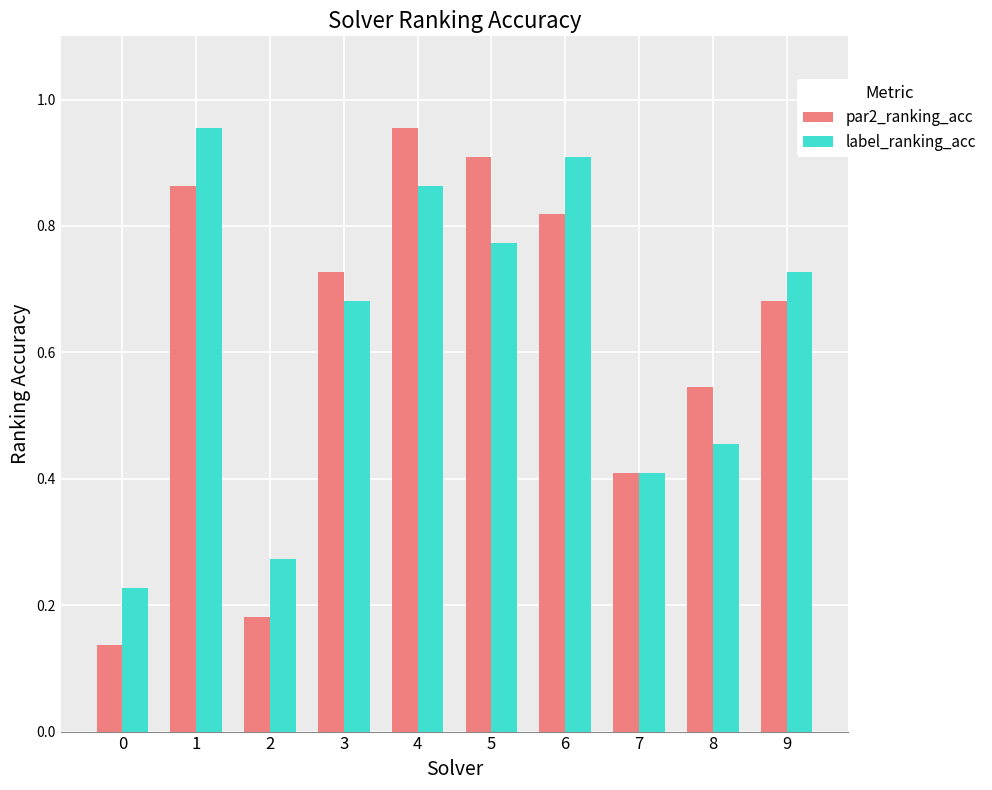

Which series has the widest spread of values?

par2_ranking_acc